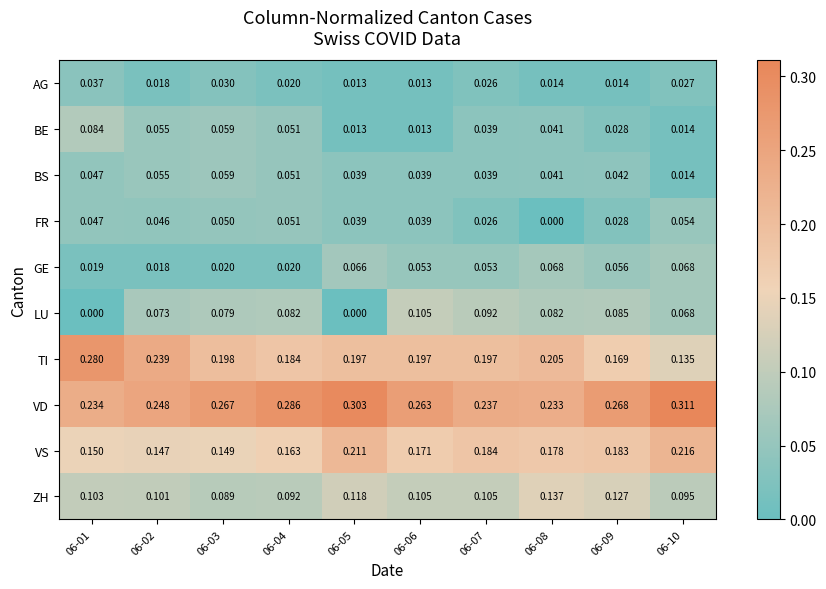

Which series has the largest total across all categories?

VD